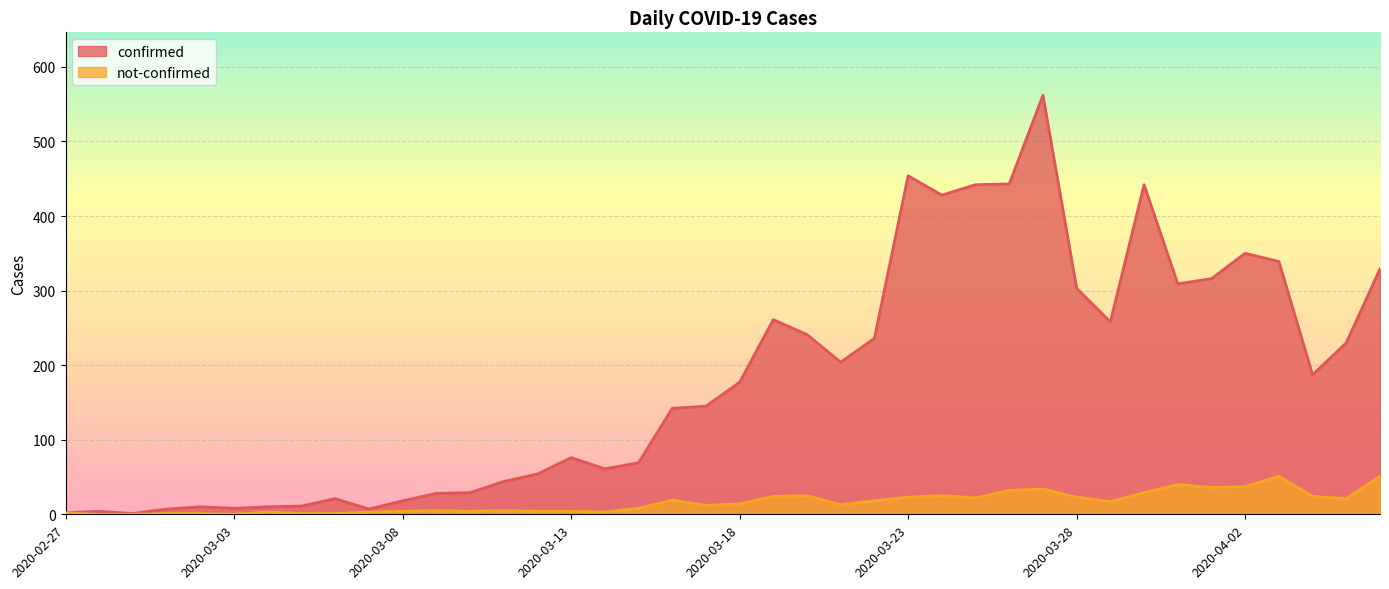

List the series in order of their peak value, highest first.

confirmed, not-confirmed